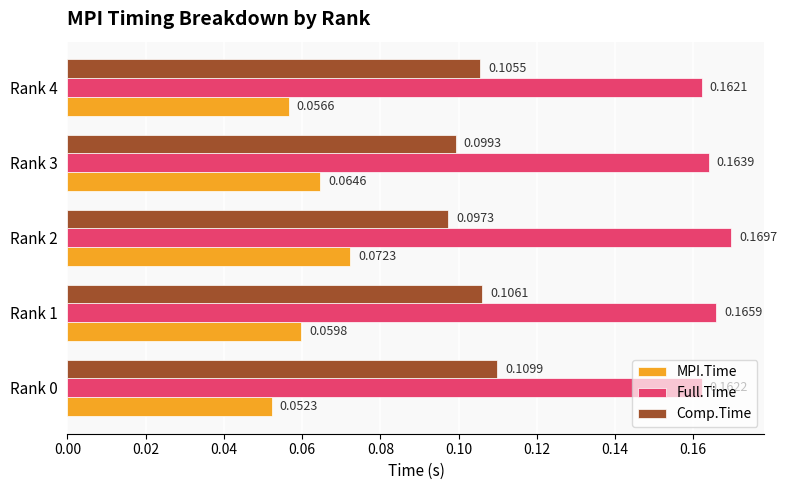

Which series has the widest spread of values?

MPI.Time